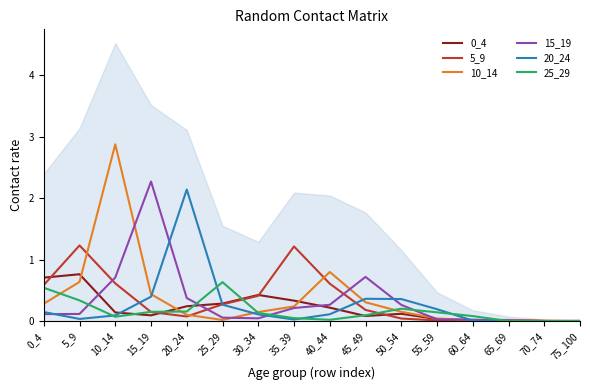

Where is the first local minimum for 5_9?

20_24